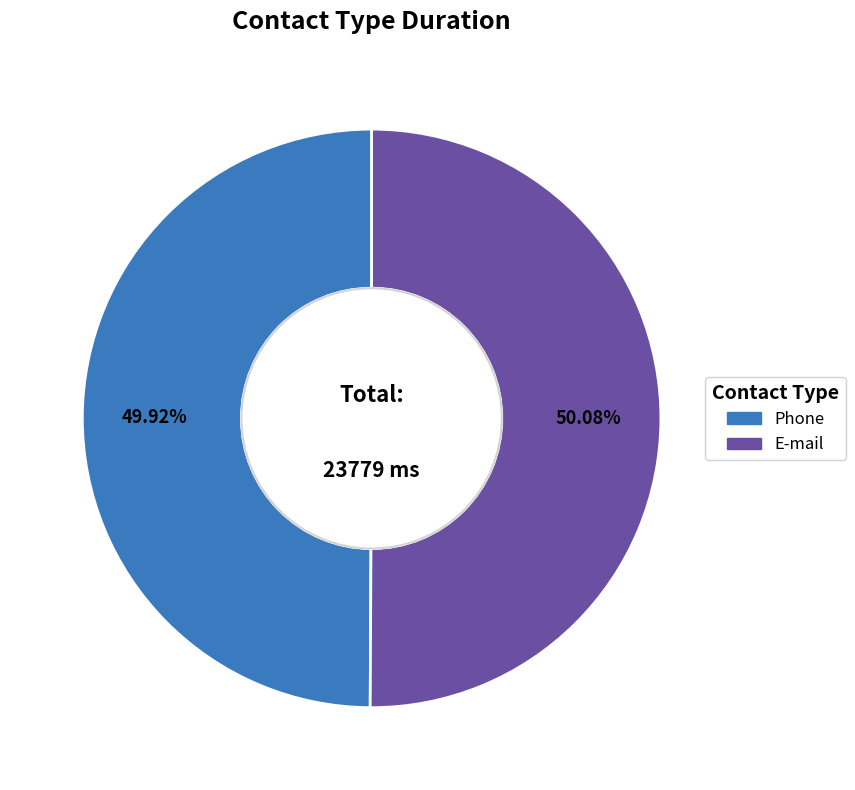

To the nearest percent, what percentage of the pie is Phone?

50%